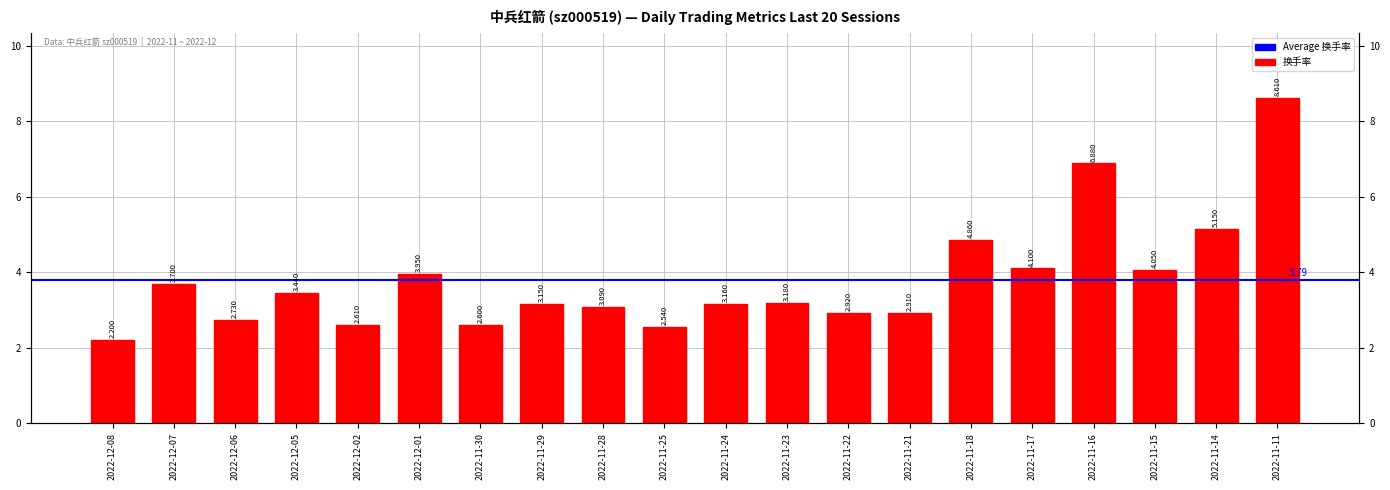

Read the value at 2022-11-29.

3.1